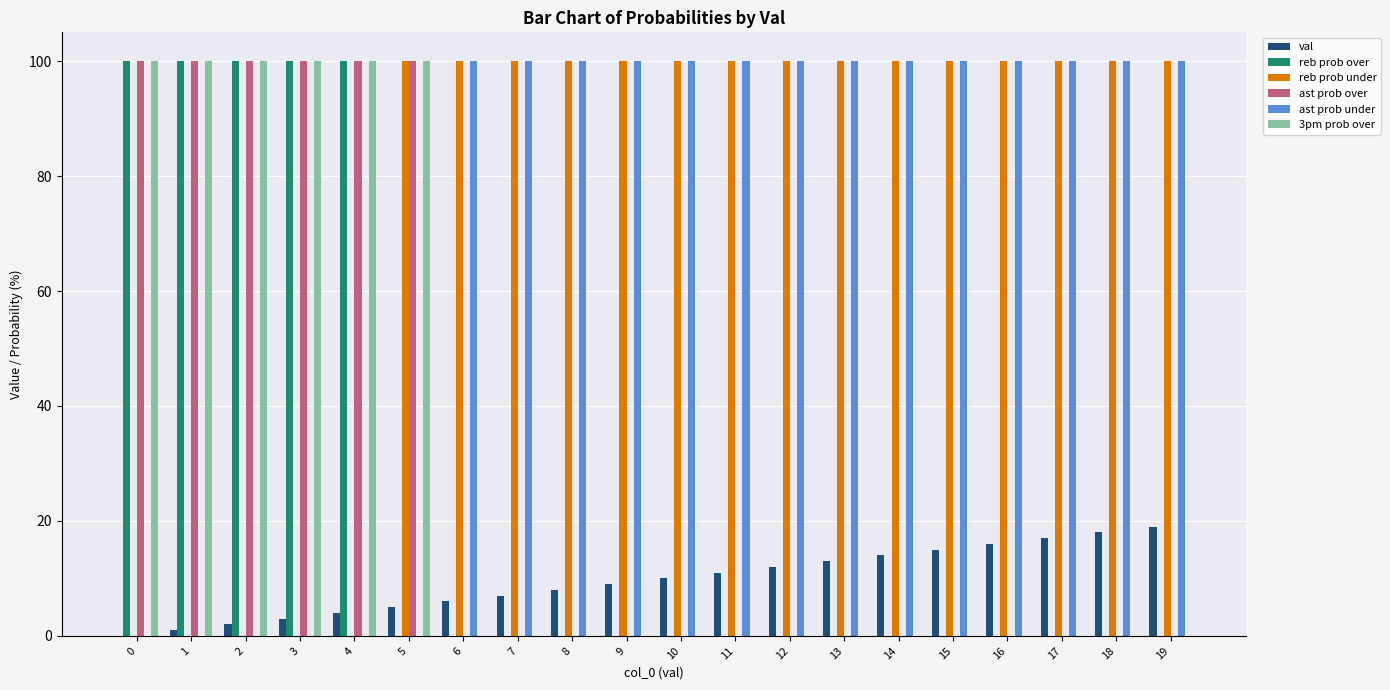

Is it true that ast prob over equals 0 at 11?

True